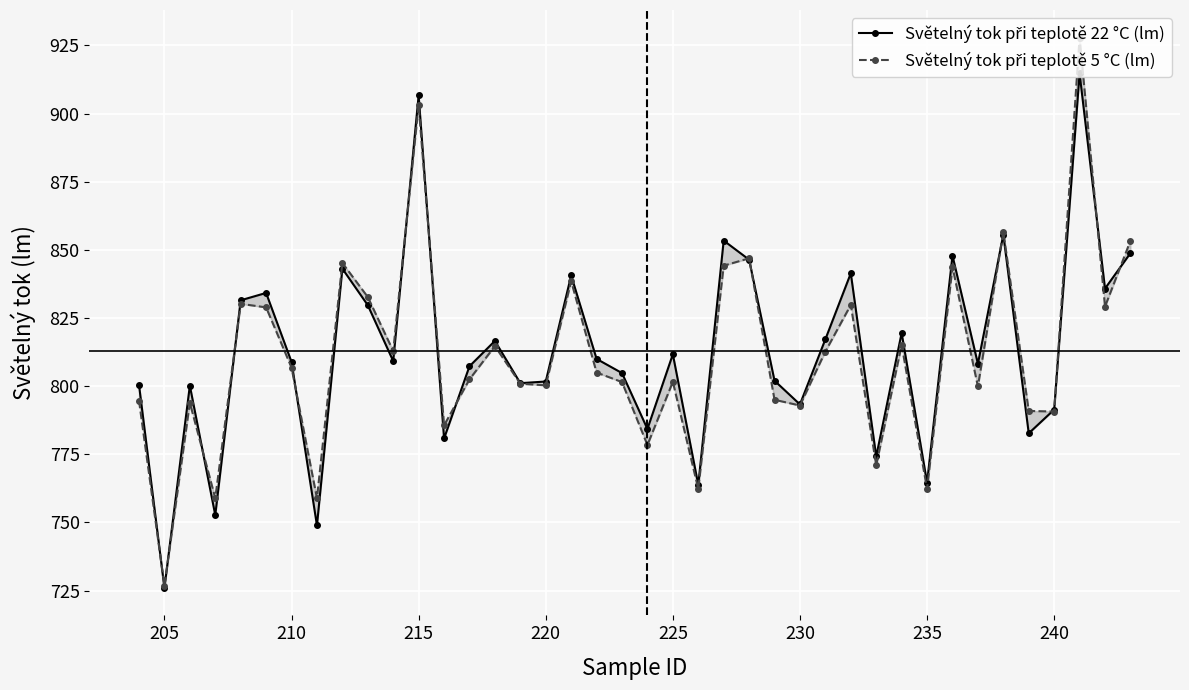

How many data points in Světelný tok při teplotě 22 °C (lm) are above 809?

20